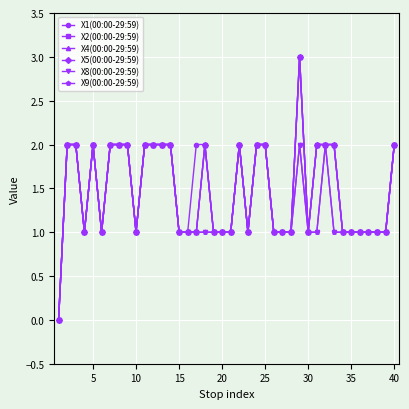

Is this an area chart (filled region under the line)?

No